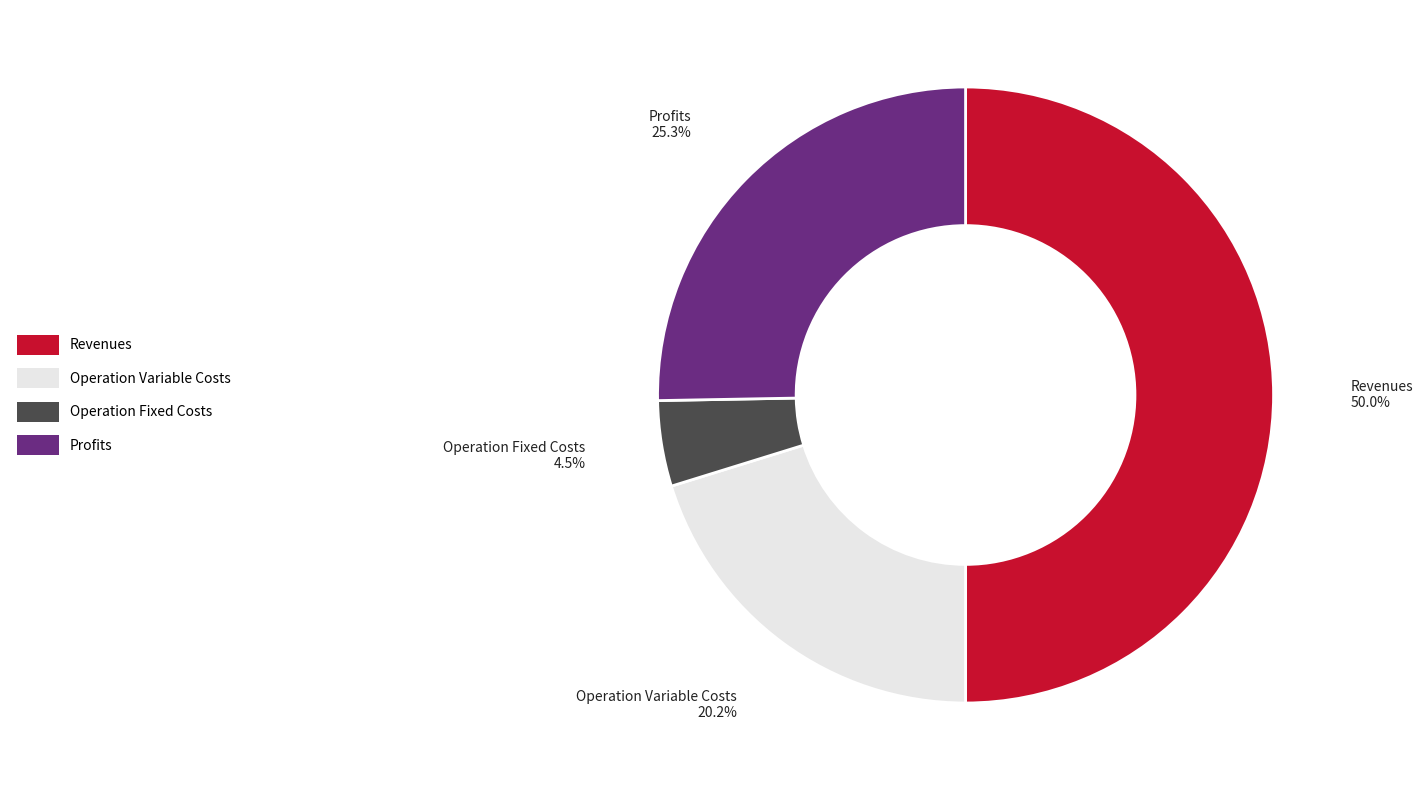

To the nearest percent, what is the difference between the largest and smallest slice percentages?

46%